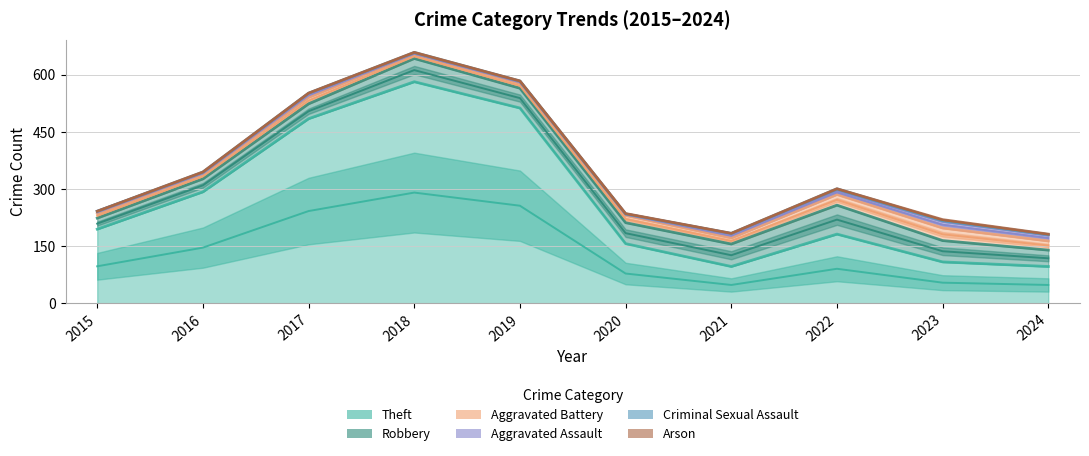

The Theft series shows 293 at 2016. True or false?

True